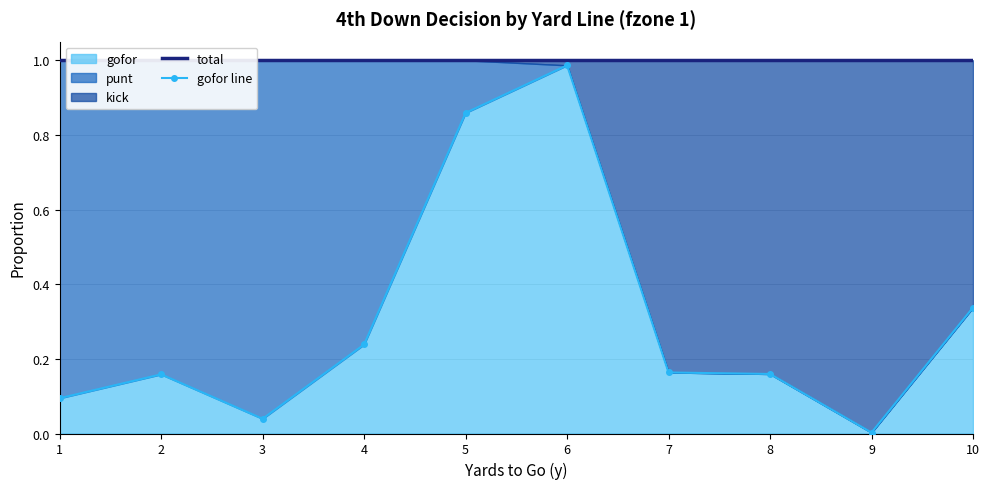

Which category has the lowest value in the gofor line series?

9